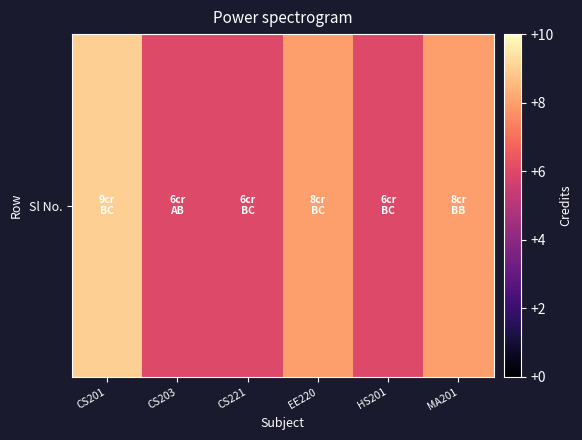

The chart shows a value of 8 at MA201. True or false?

True